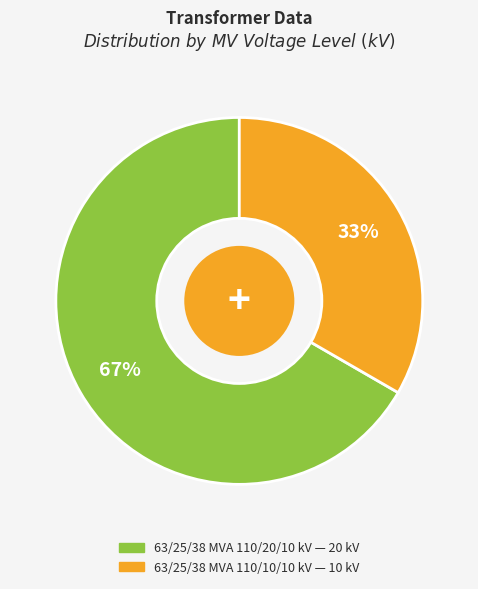

Is the sum of 63/25/38 MVA 110/10/10 kV and 63/25/38 MVA 110/20/10 kV greater than half?

Yes